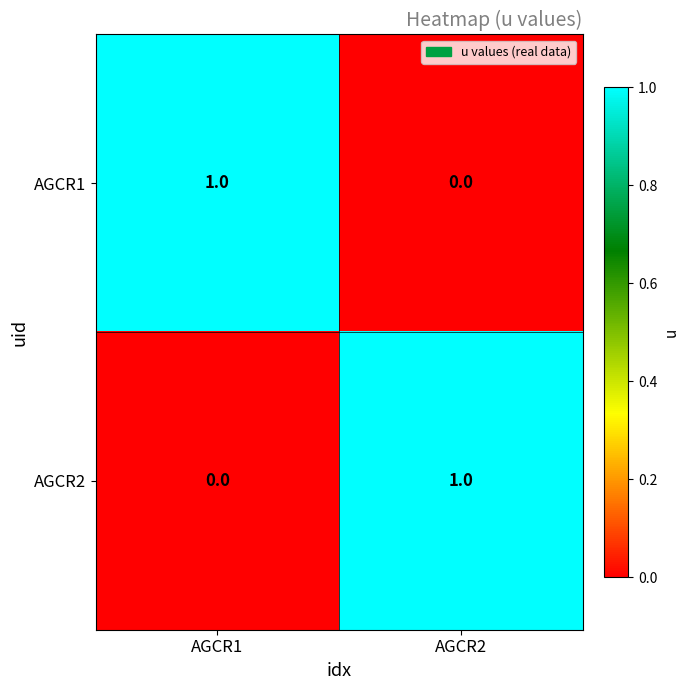

At which label is AGCR2 closest to 0?

AGCR1